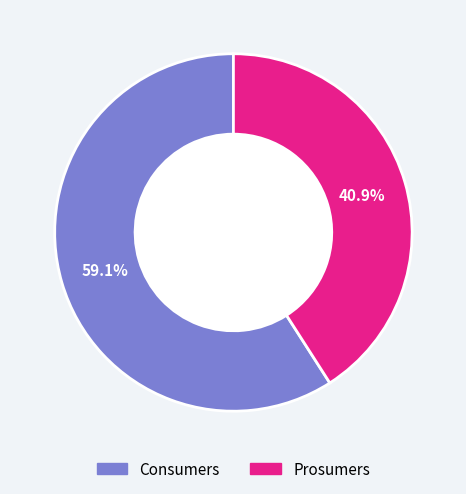

Rank the categories by value from lowest to highest.

Prosumers, Consumers